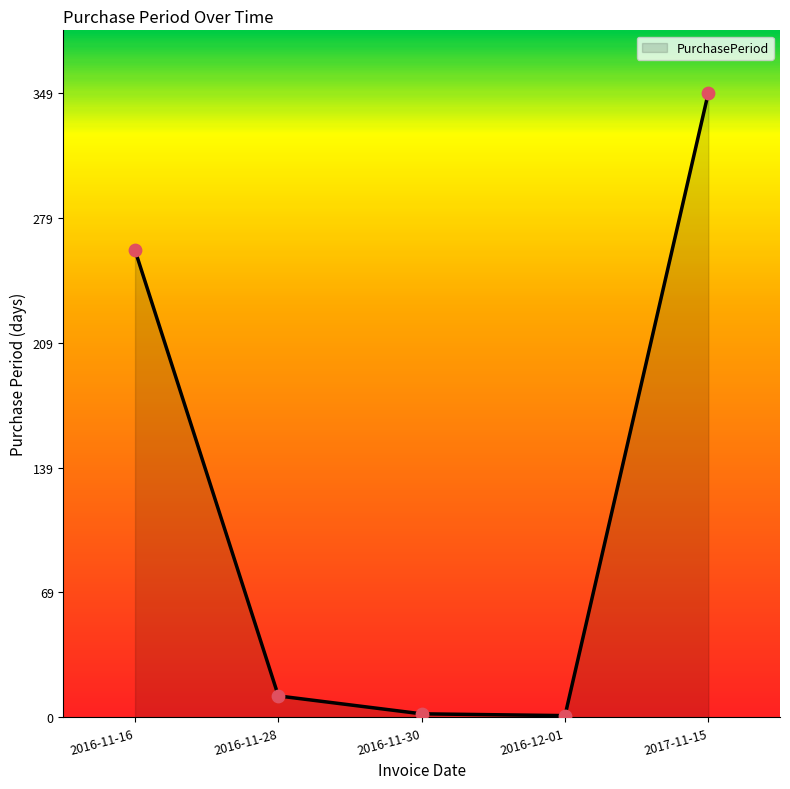

Between 2016-11-16 and 2016-11-28, which is larger?

2016-11-16